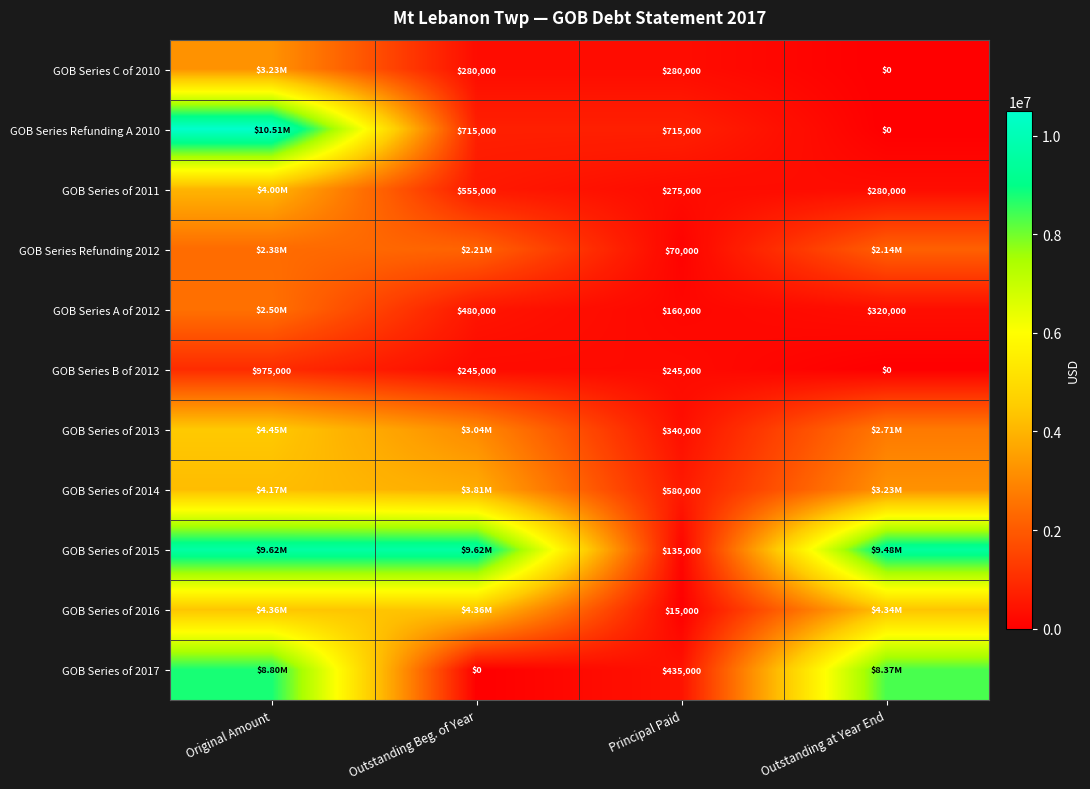

What is the difference between the GOB Series Refunding A 2010 values at Outstanding Beg. of Year and Outstanding at Year End?

715000